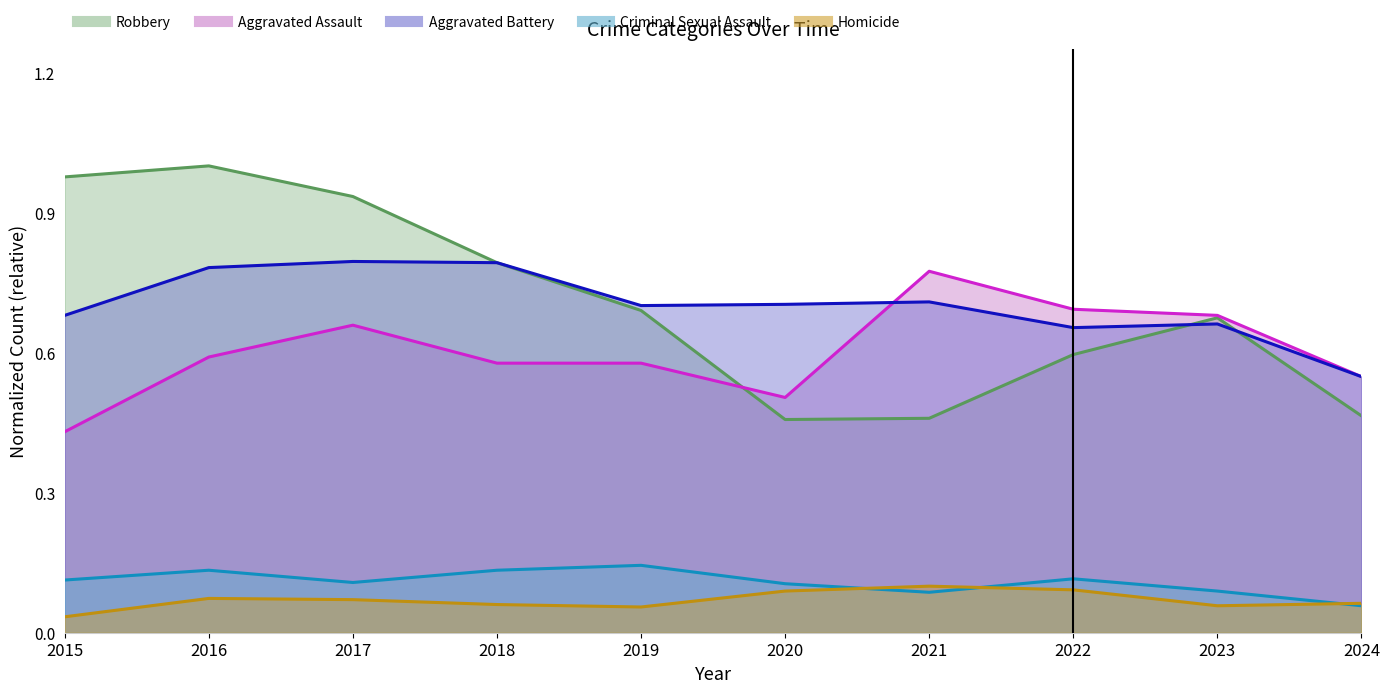

List the labels in order of Aggravated Assault value, largest first.

2021, 2022, 2023, 2017, 2016, 2018, 2019, 2024, 2020, 2015